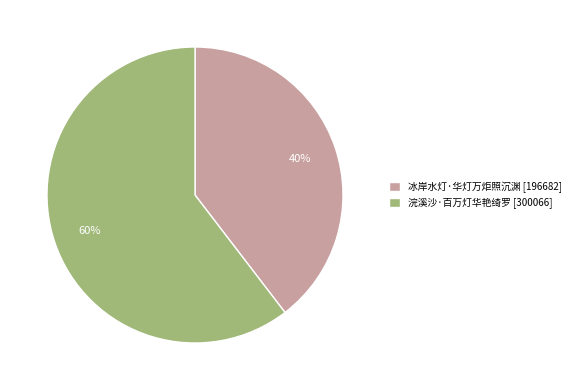

To the nearest percent, what percentage of the pie is 冰岸水灯·华灯万炬照沉渊?

40%